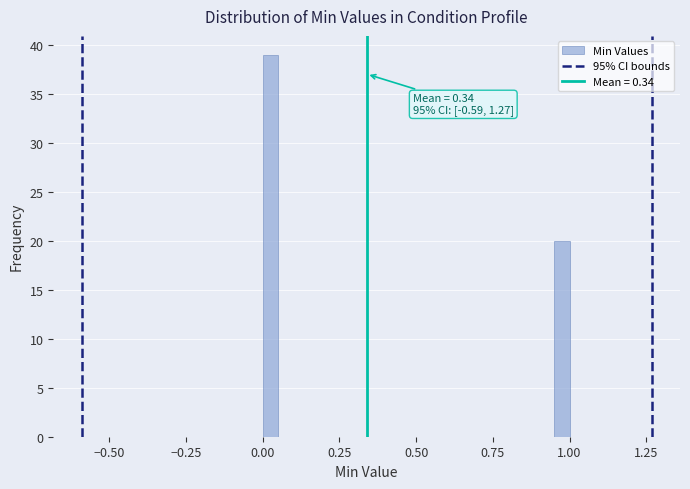

Around what value on the x-axis is the tallest bar? Give the approximate position of its centre, as read against the axis.

0.05